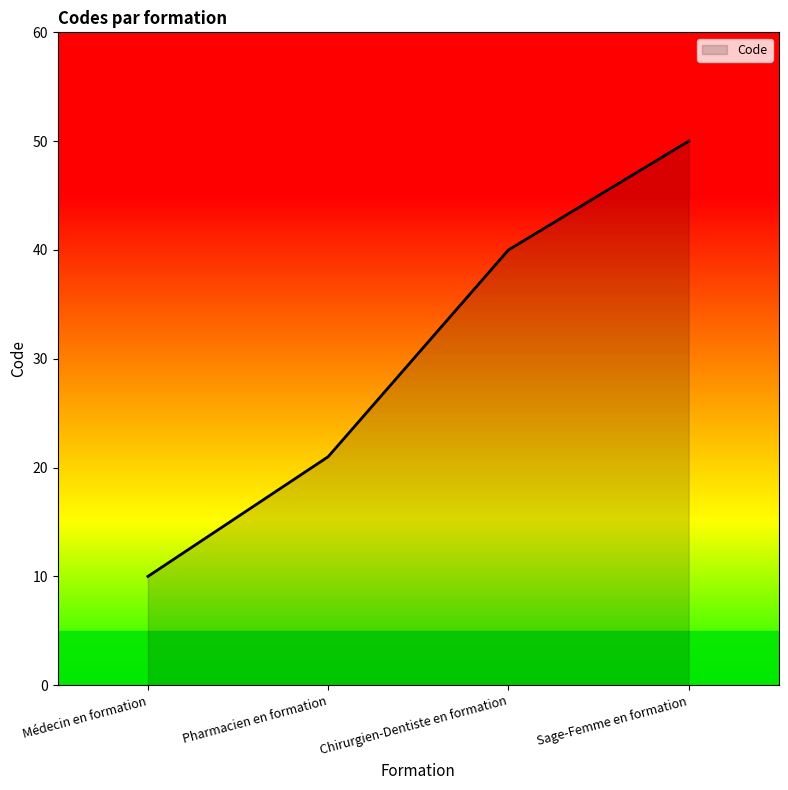

What is the minimum value shown in the chart?

10